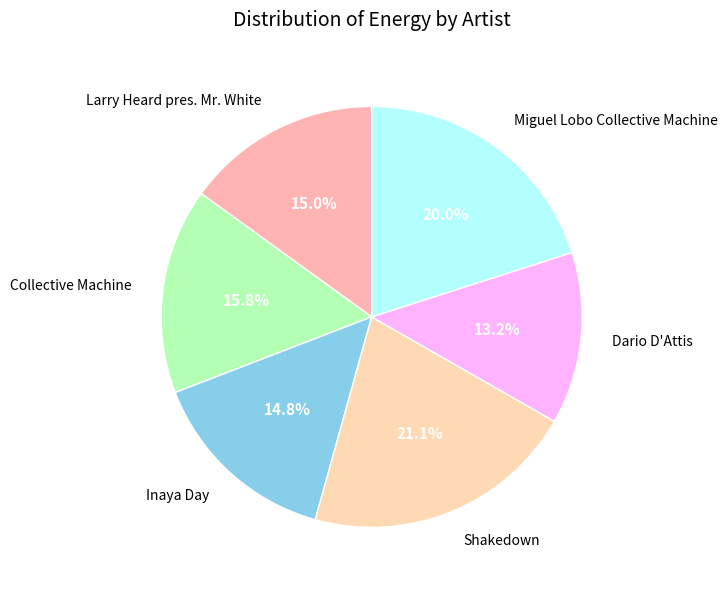

To the nearest percent, what is the difference between the largest and smallest slice percentages?

8%